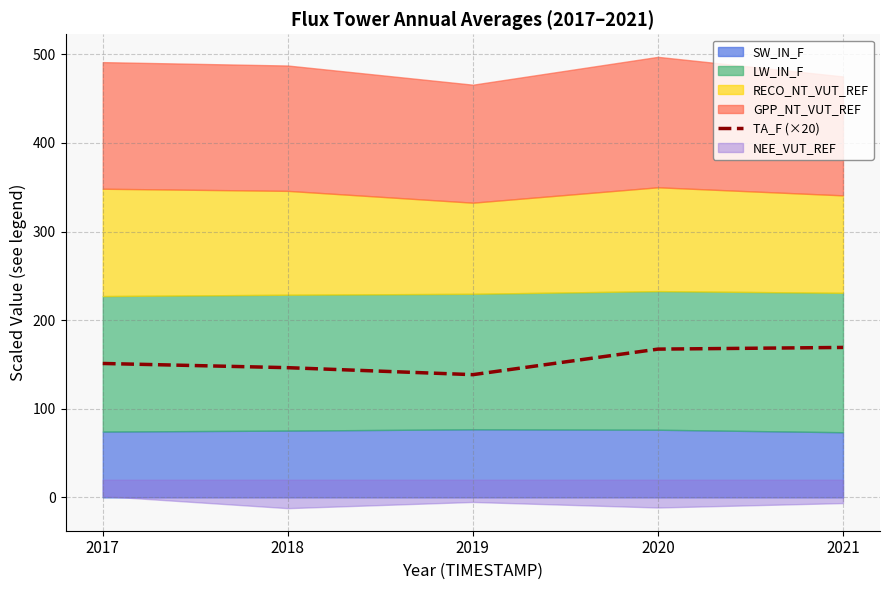

What is the minimum value for TA_F (×20)?

138.5